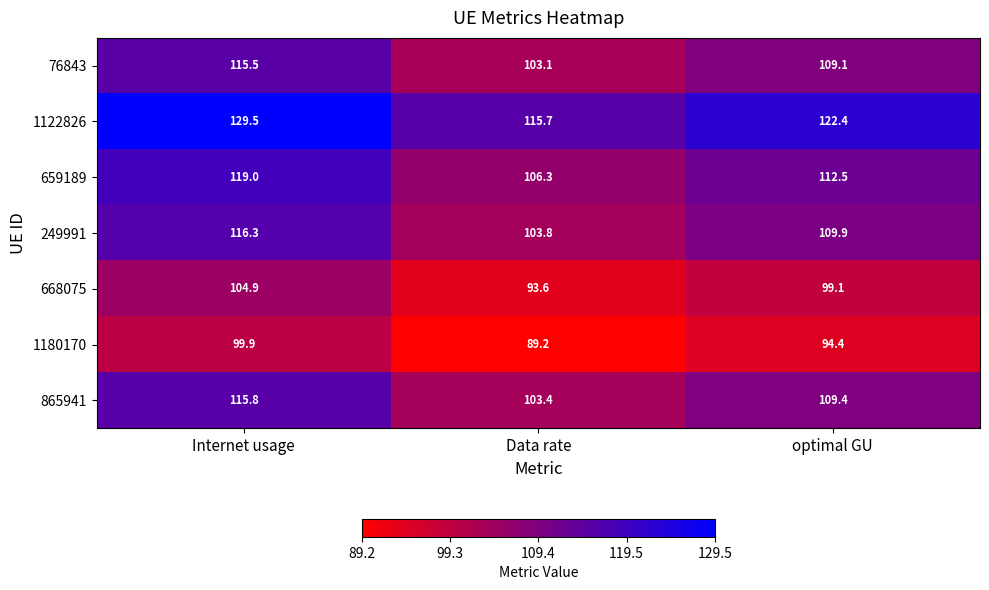

What is the difference between the maximum and minimum values in the 865941 series?

12.4